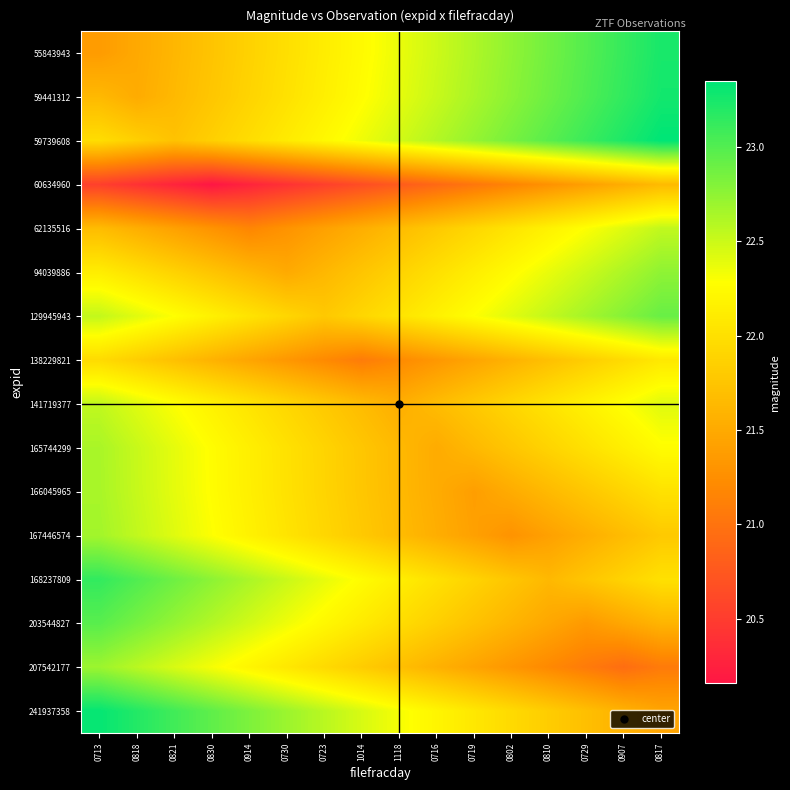

What is the total value across all series at 0810?

351.9